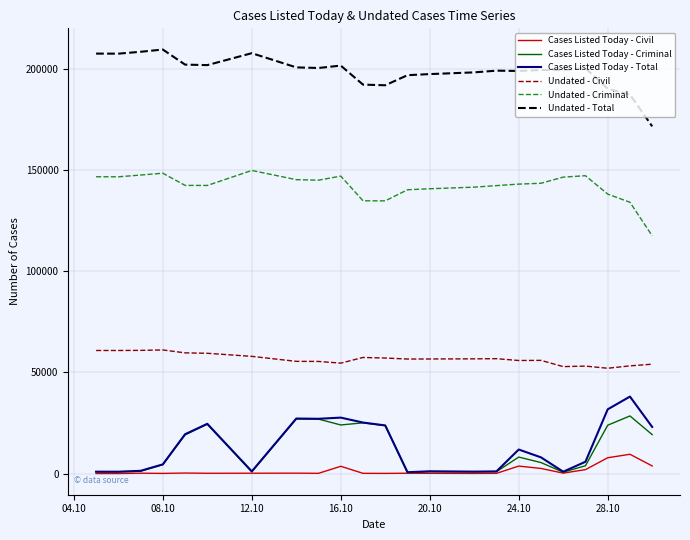

How many categories are shown in the chart?

23